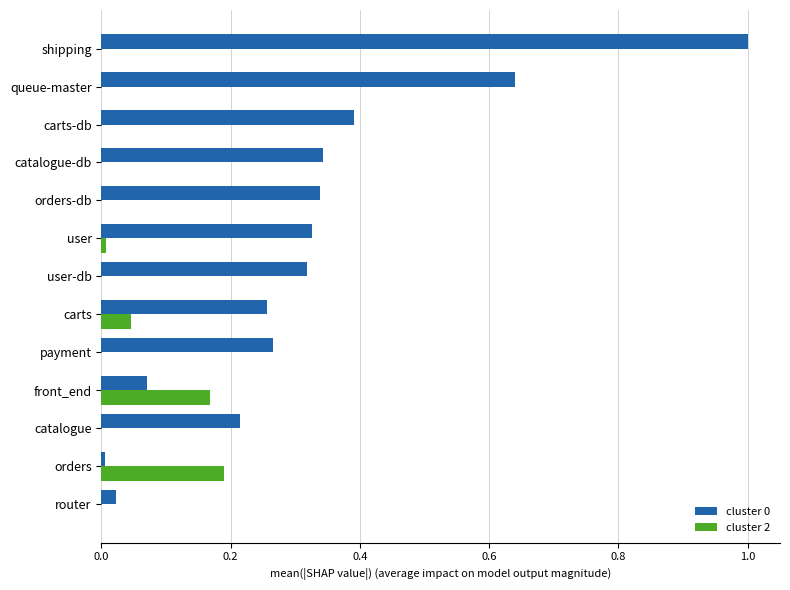

The cluster 2 series shows 0.0 at orders-db. True or false?

True